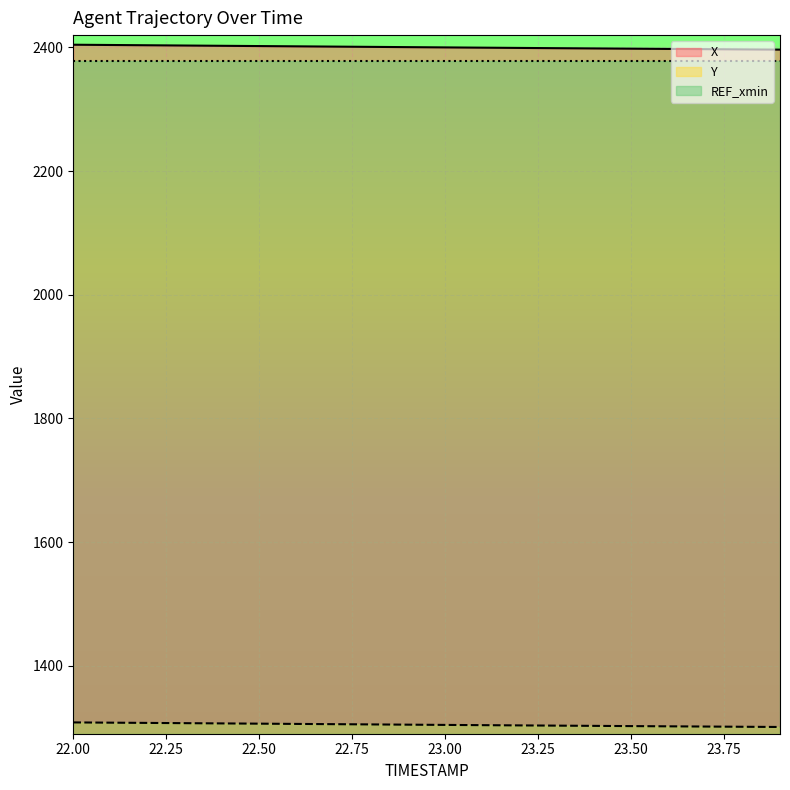

How many values in the X series are below 2400?

9